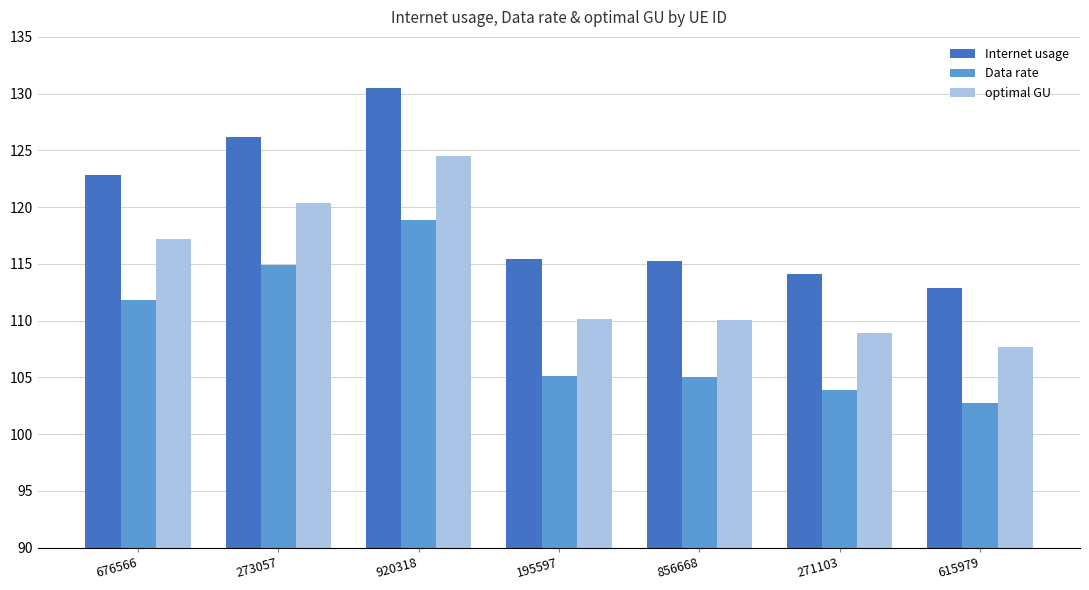

What is the approximate value of Data rate at 856668?

105.0